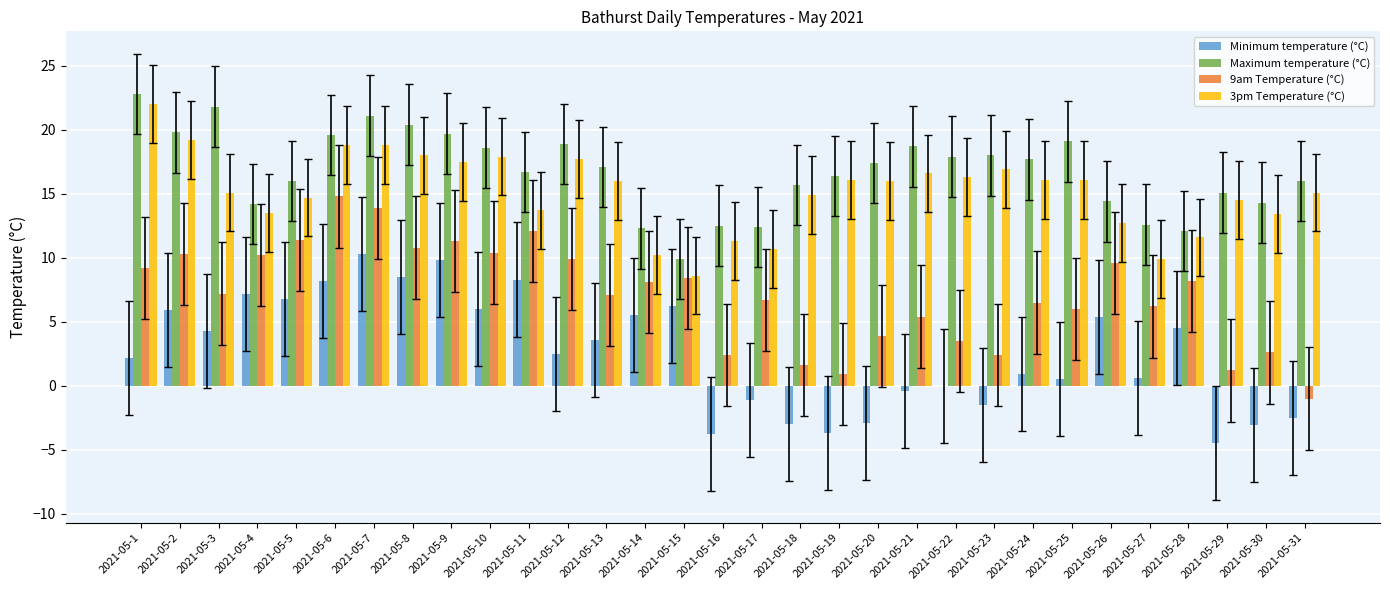

Which category has the highest value in the 9am Temperature (°C) series?

2021-05-6